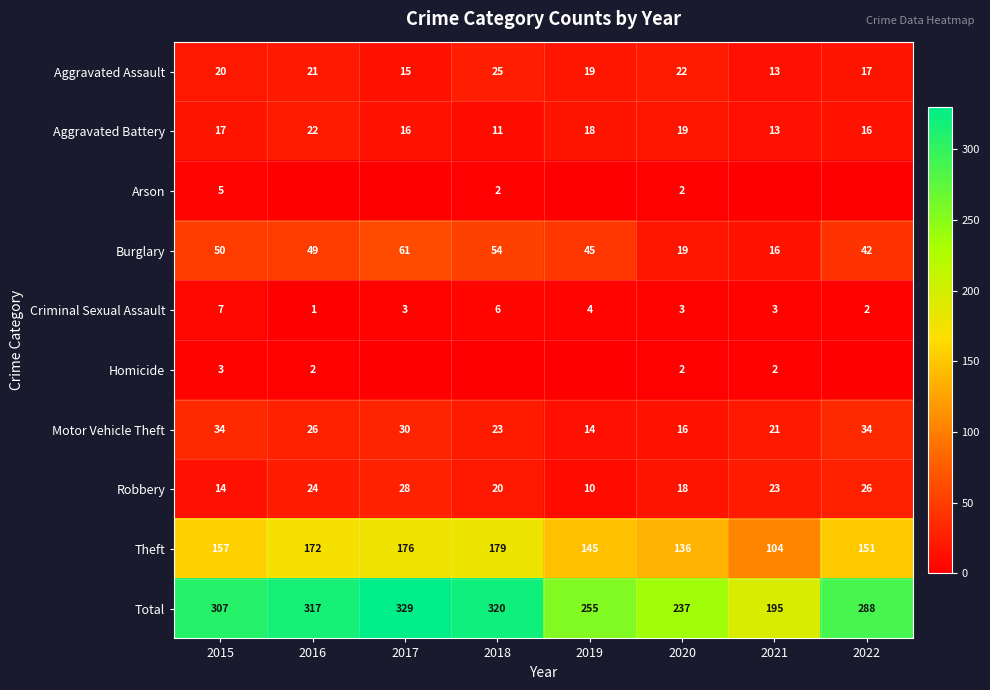

List the labels in order of Aggravated Assault value, largest first.

2018, 2020, 2016, 2015, 2019, 2022, 2017, 2021